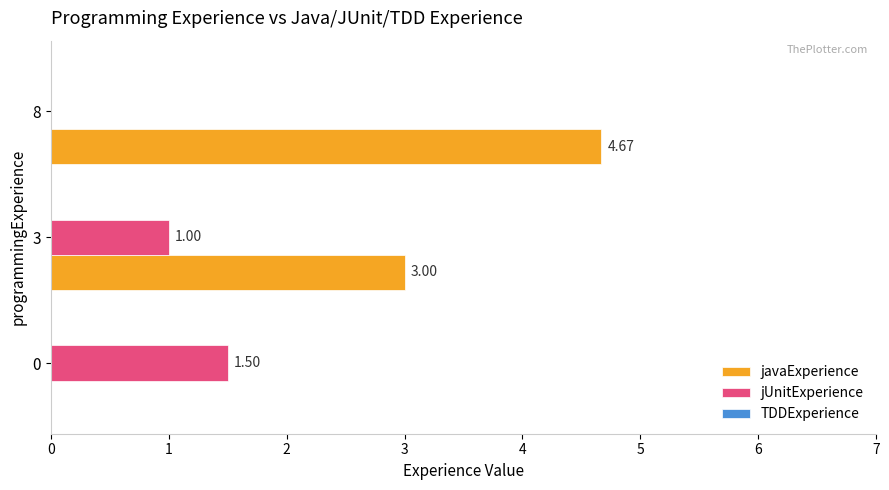

What is the sum of all jUnitExperience values?

2.5